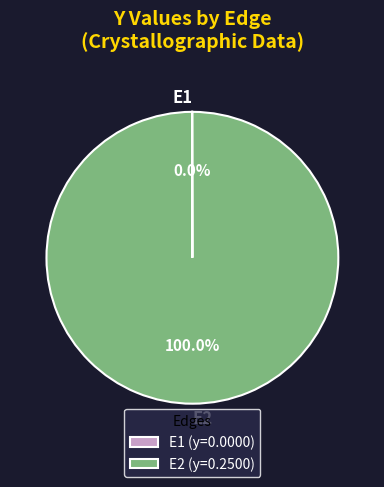

Is there any slice that represents more than half of the pie?

Yes